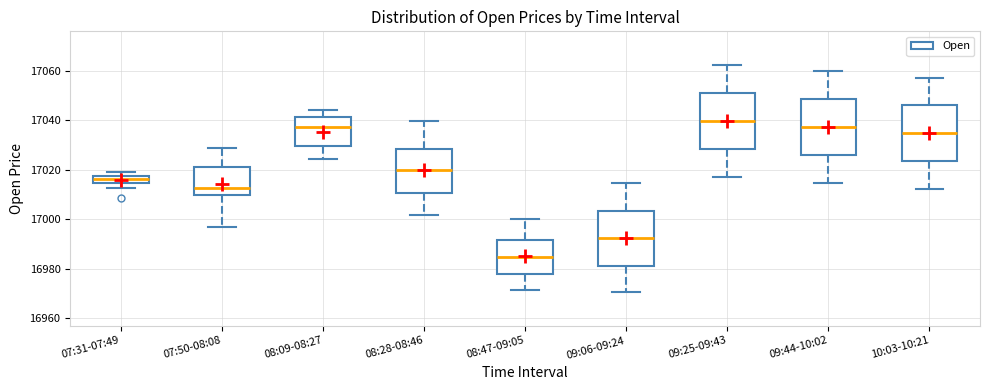

Reading left to right, read every box against the y-axis: the position of its median line, the range the box covers, and the ends of its whiskers. The values are not printed on the chart, so give them approximately, as read against the axis.

07:31-07:49: median 17016, box 17014 to 17018, whiskers 17012 to 17020
07:50-08:08: median 17012, box 17010 to 17022, whiskers 16996 to 17028
08:09-08:27: median 17038, box 17030 to 17042, whiskers 17024 to 17044
08:28-08:46: median 17020, box 17010 to 17028, whiskers 17002 to 17040
08:47-09:05: median 16984, box 16978 to 16992, whiskers 16972 to 17000
09:06-09:24: median 16992, box 16980 to 17004, whiskers 16970 to 17014
09:25-09:43: median 17040, box 17028 to 17050, whiskers 17018 to 17062
09:44-10:02: median 17038, box 17026 to 17048, whiskers 17014 to 17060
10:03-10:21: median 17034, box 17024 to 17046, whiskers 17012 to 17058